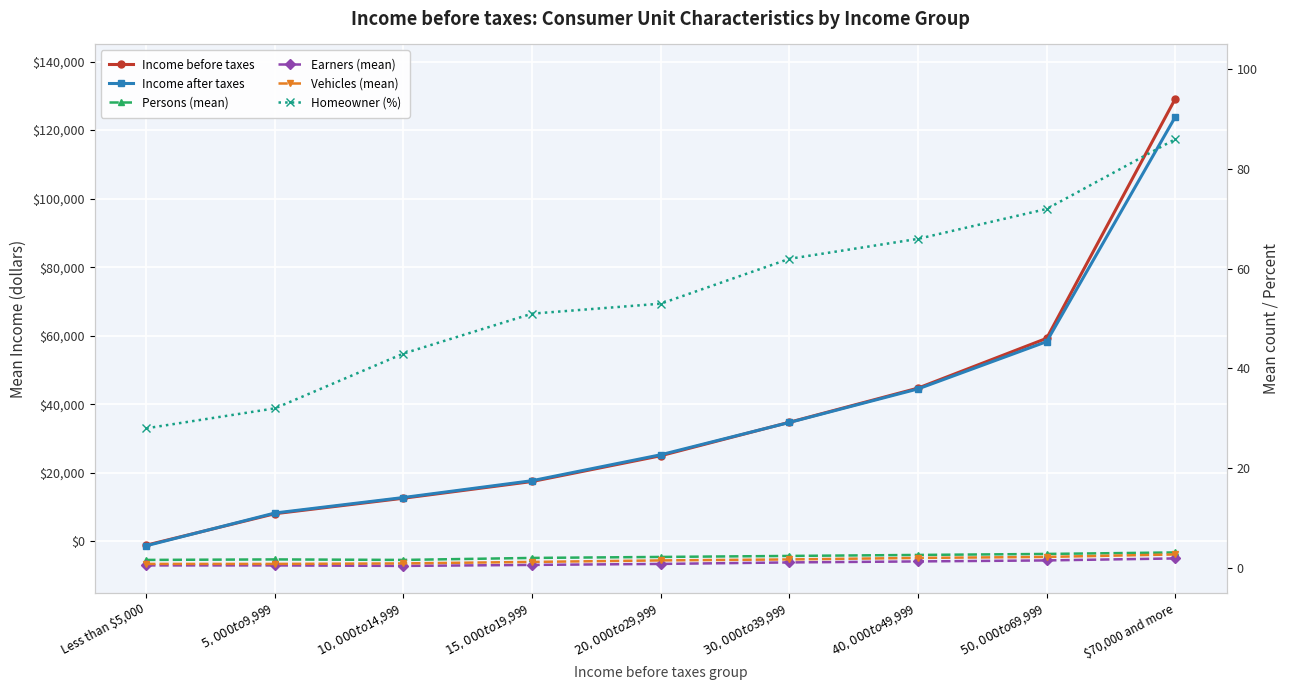

Rank the series at $5,000 to $9,999 from lowest to highest value.

Earners (mean), Vehicles (mean), Persons (mean), Homeowner (%), Income before taxes, Income after taxes